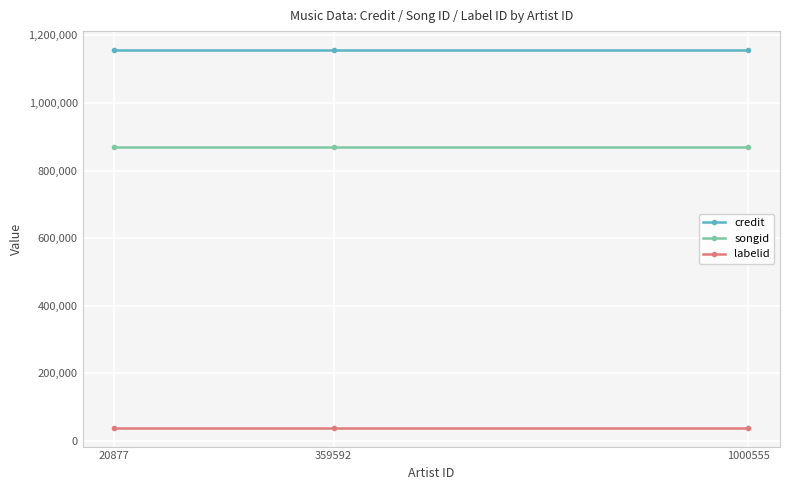

What is the spread (max minus min) of values at 359592?

1117236